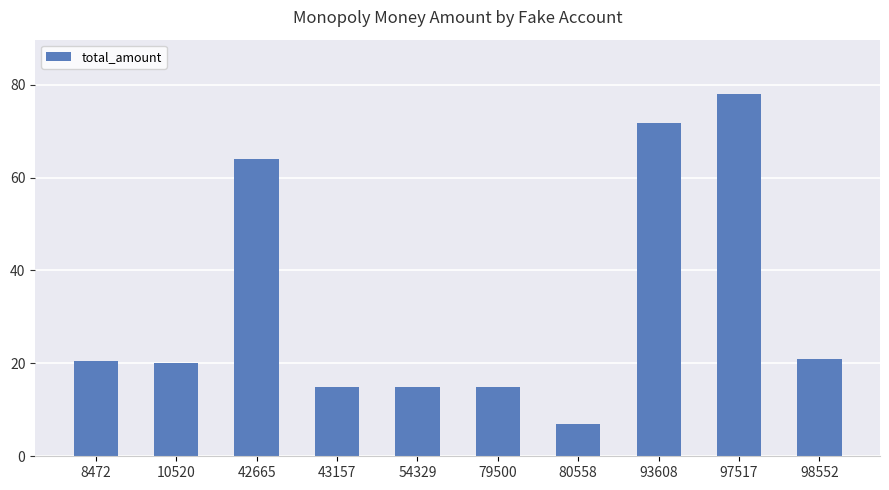

What is the value of the 9th bar from the left?

78.0